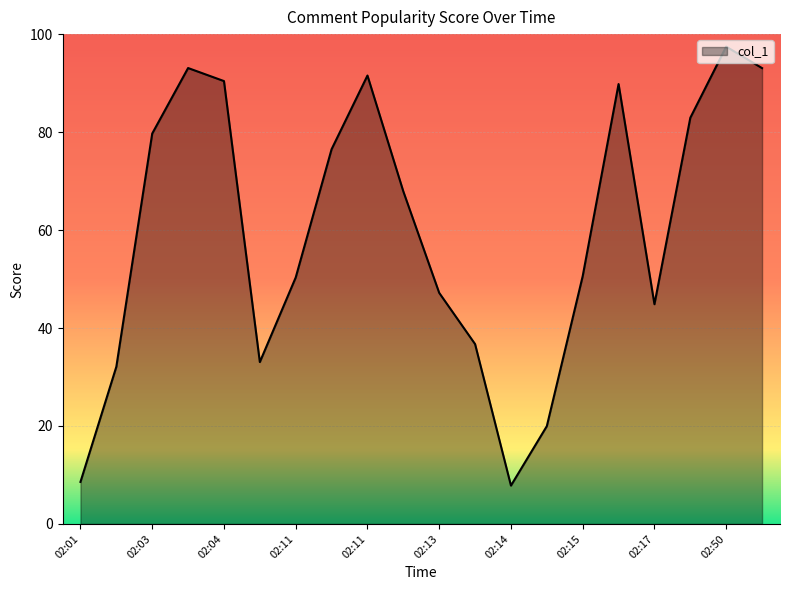

What is the greatest value displayed?

97.4